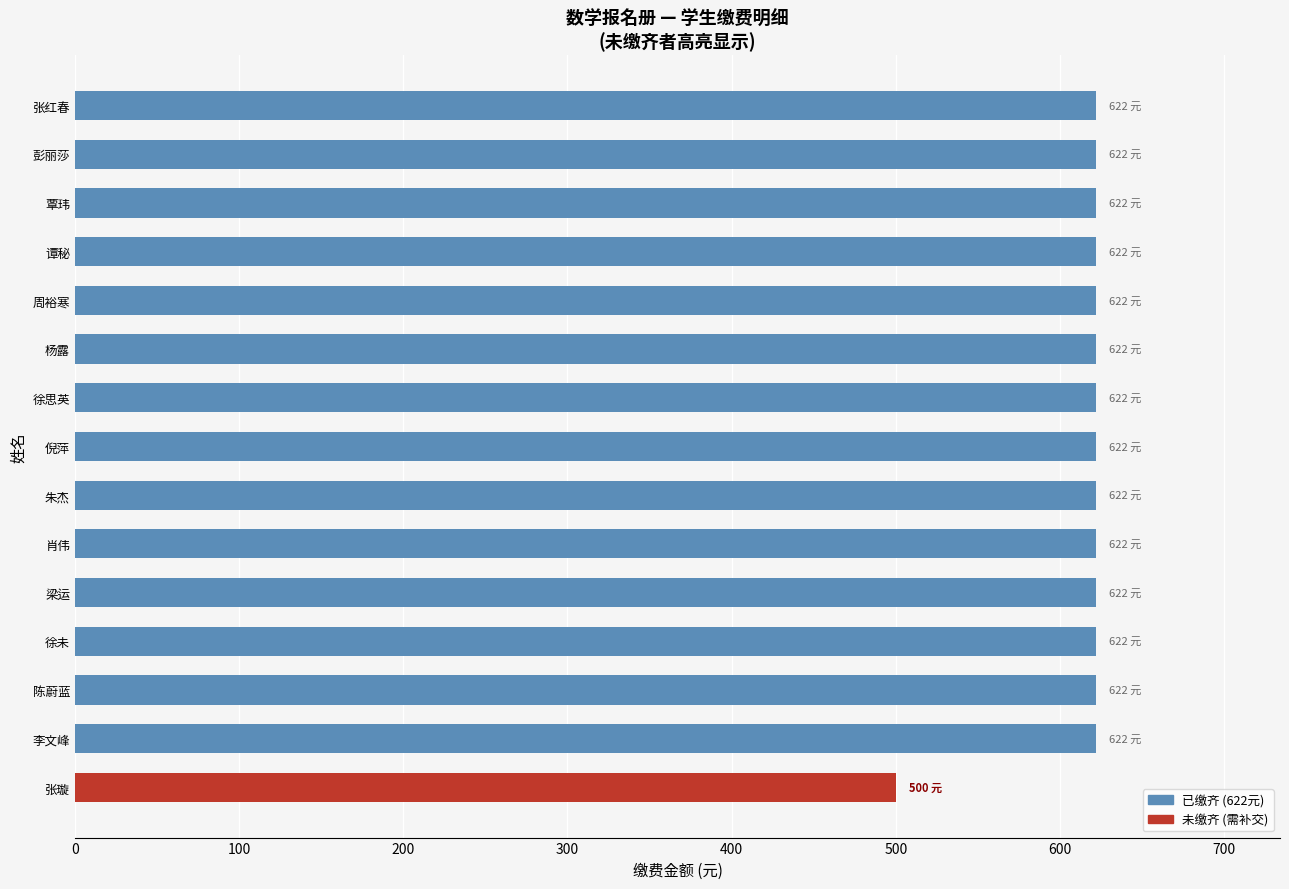

The value at 覃玮 is 622. True or false?

True